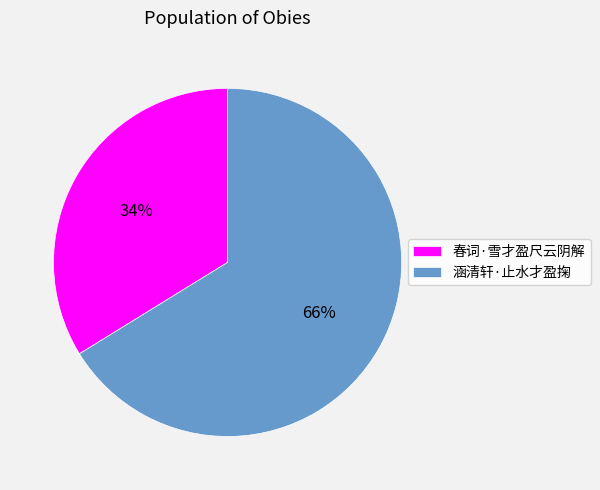

Which slice represents more than half of the pie?

涵清轩·止水才盈掬